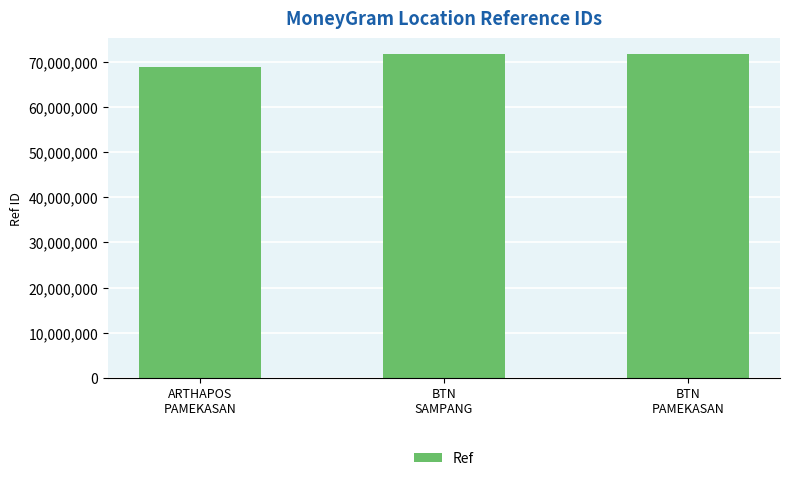

What is the minimum value shown in the chart?

68919780